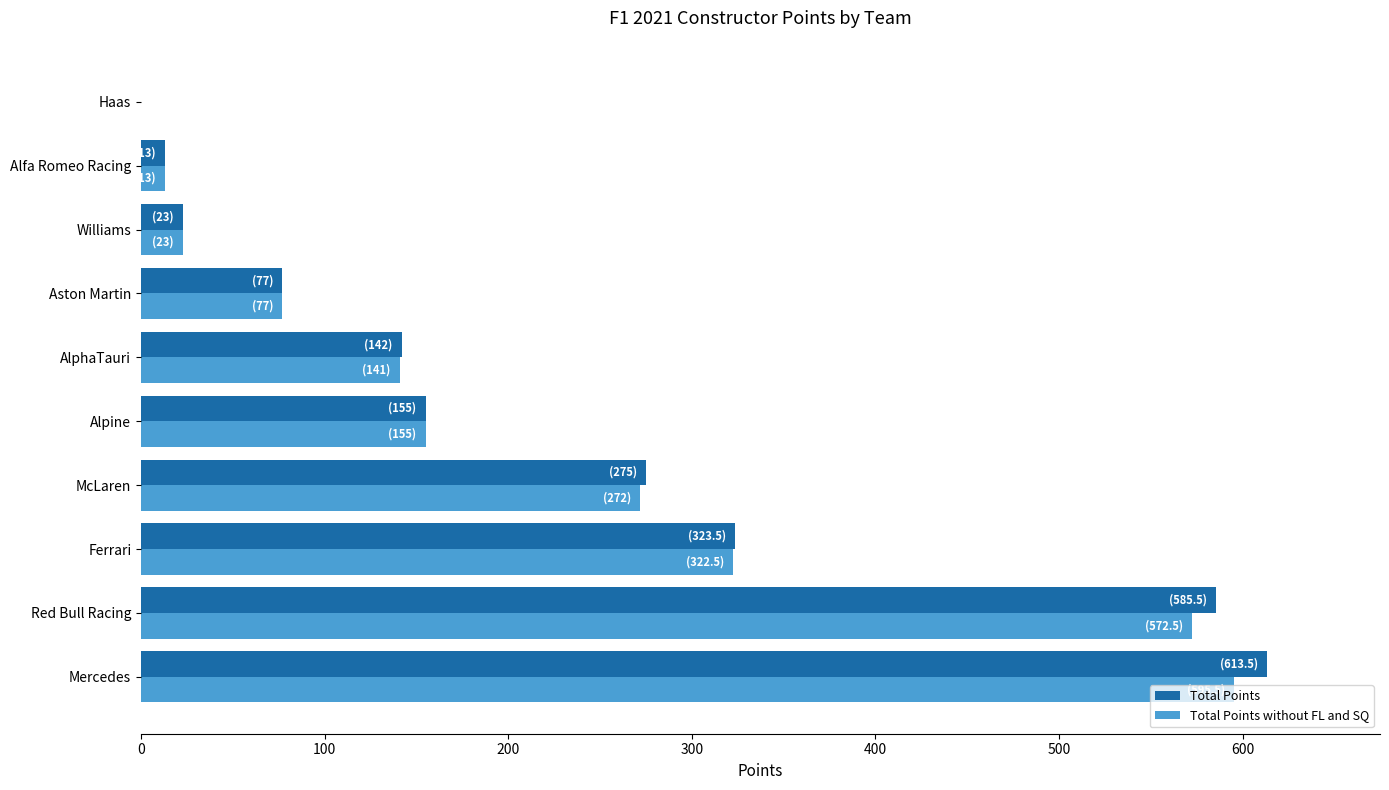

What is the sum of all Total Points without FL and SQ values?

2171.5